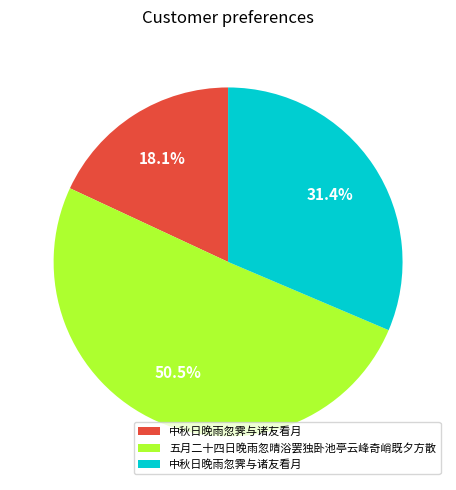

Does any single category account for the majority?

Yes